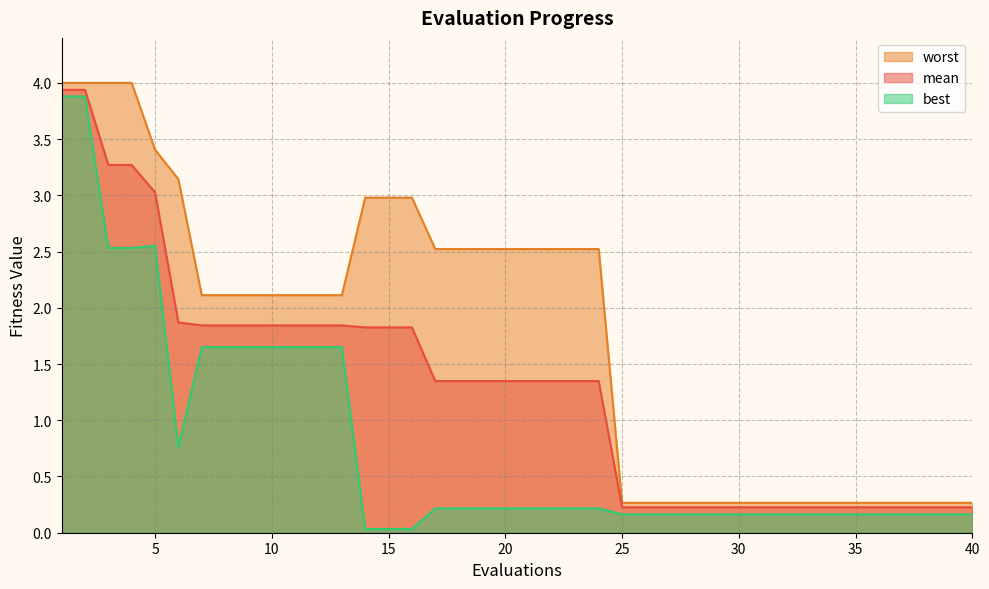

List the series in order of their peak value, highest first.

worst, mean, best